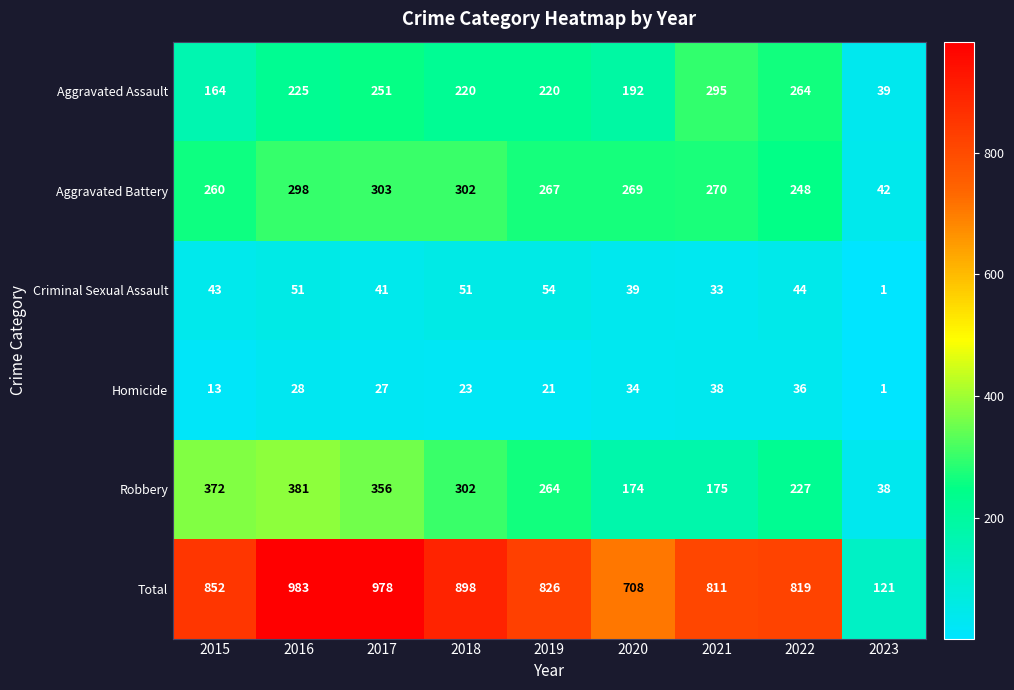

Which category has the highest value in the Total series?

2016